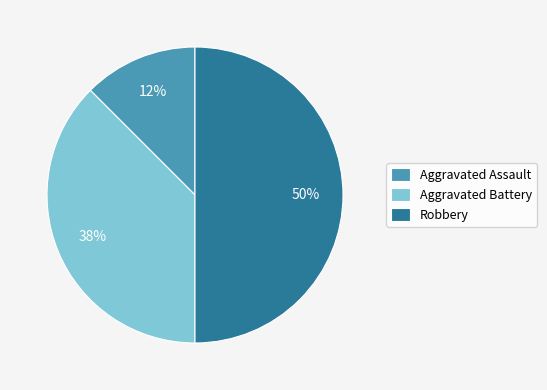

To the nearest percent, what portion does Robbery represent?

50%